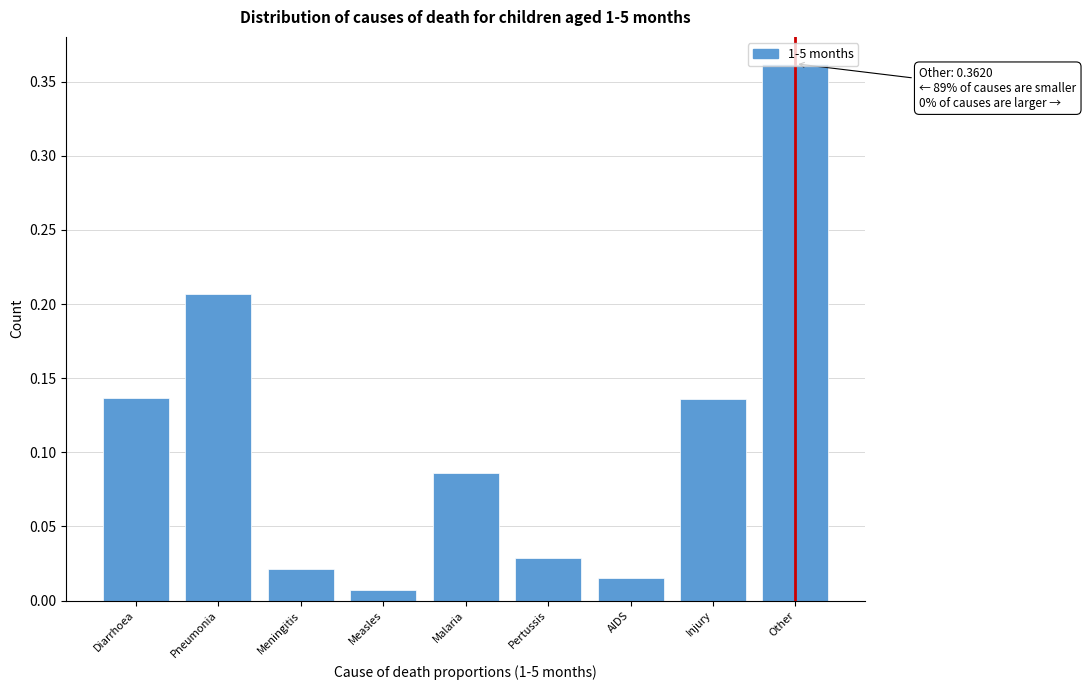

Where is the data nearest to the value 0?

Measles